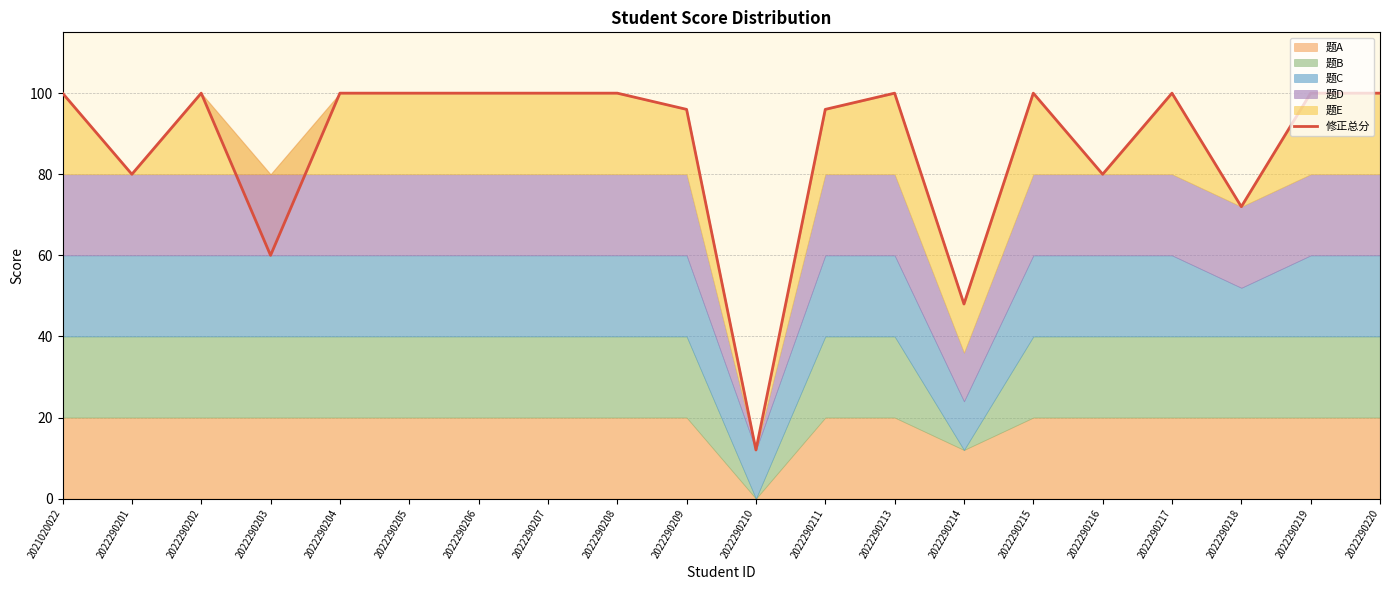

At which category does the chart reach its peak across all series?

2021020022